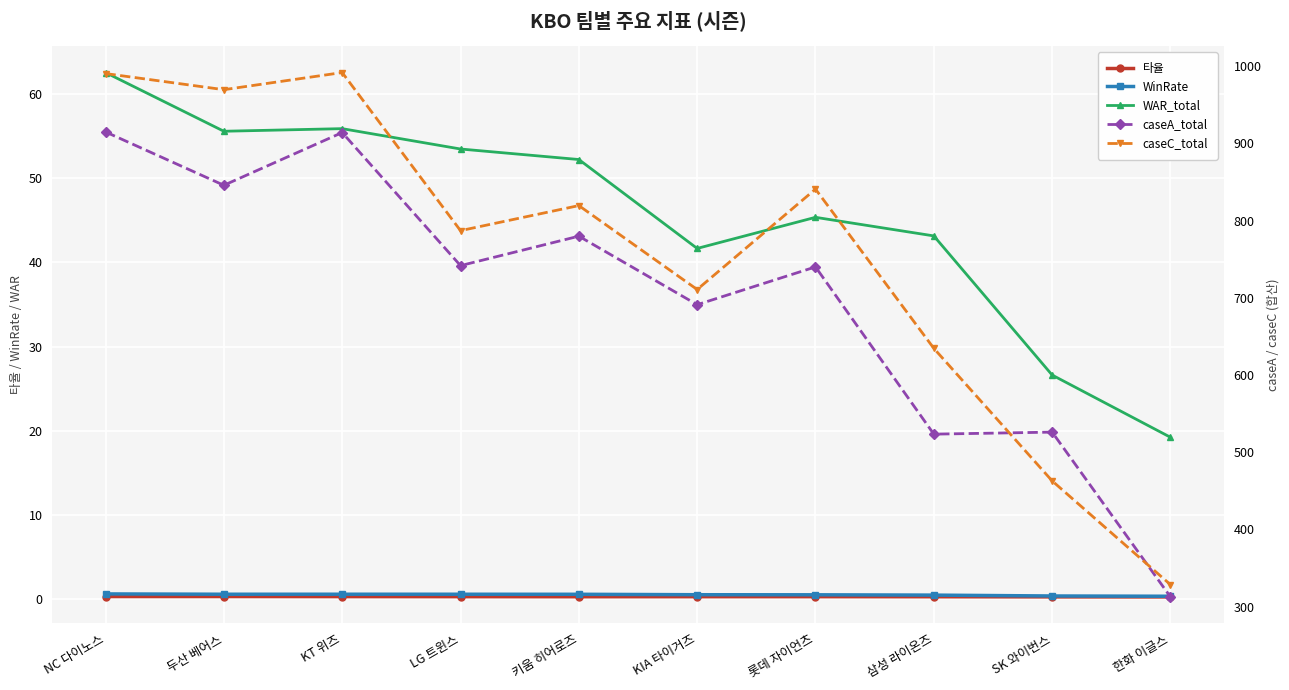

True or false: caseC_total has more than 0 points higher than both neighbors.

True